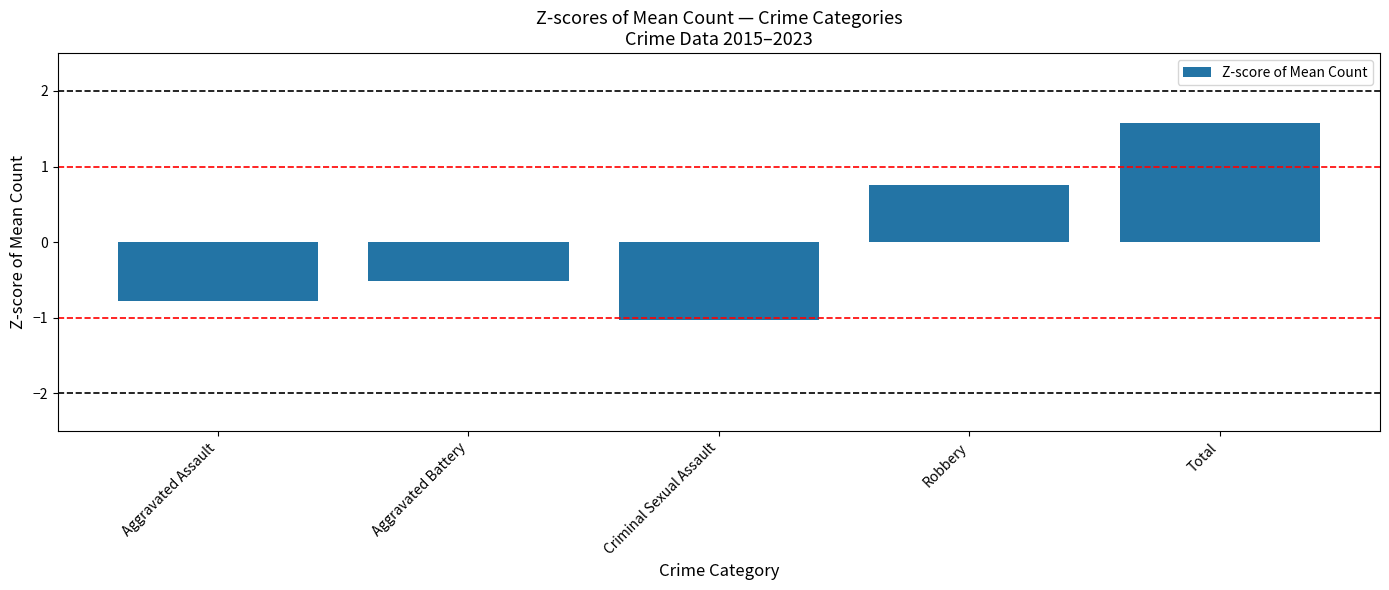

Between Criminal Sexual Assault and Aggravated Assault, which is larger?

Aggravated Assault